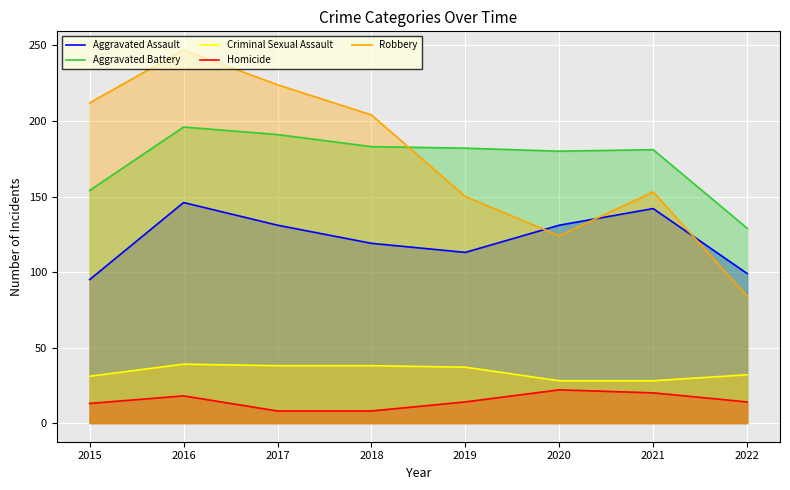

Which category has the lowest value in the Aggravated Assault series?

2015